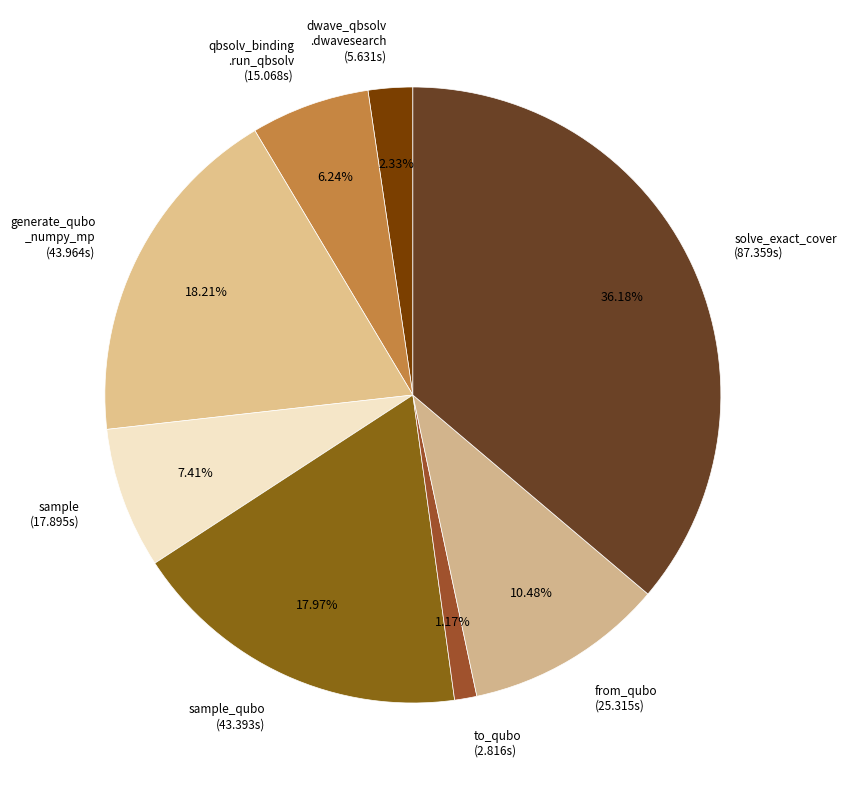

Which category has the biggest portion of the pie?

solve_exact_cover